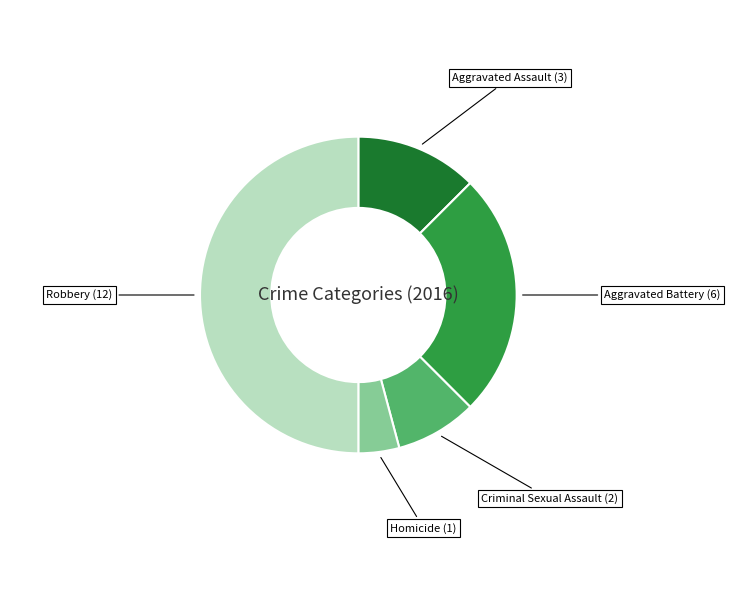

How many slices are in this pie chart?

5